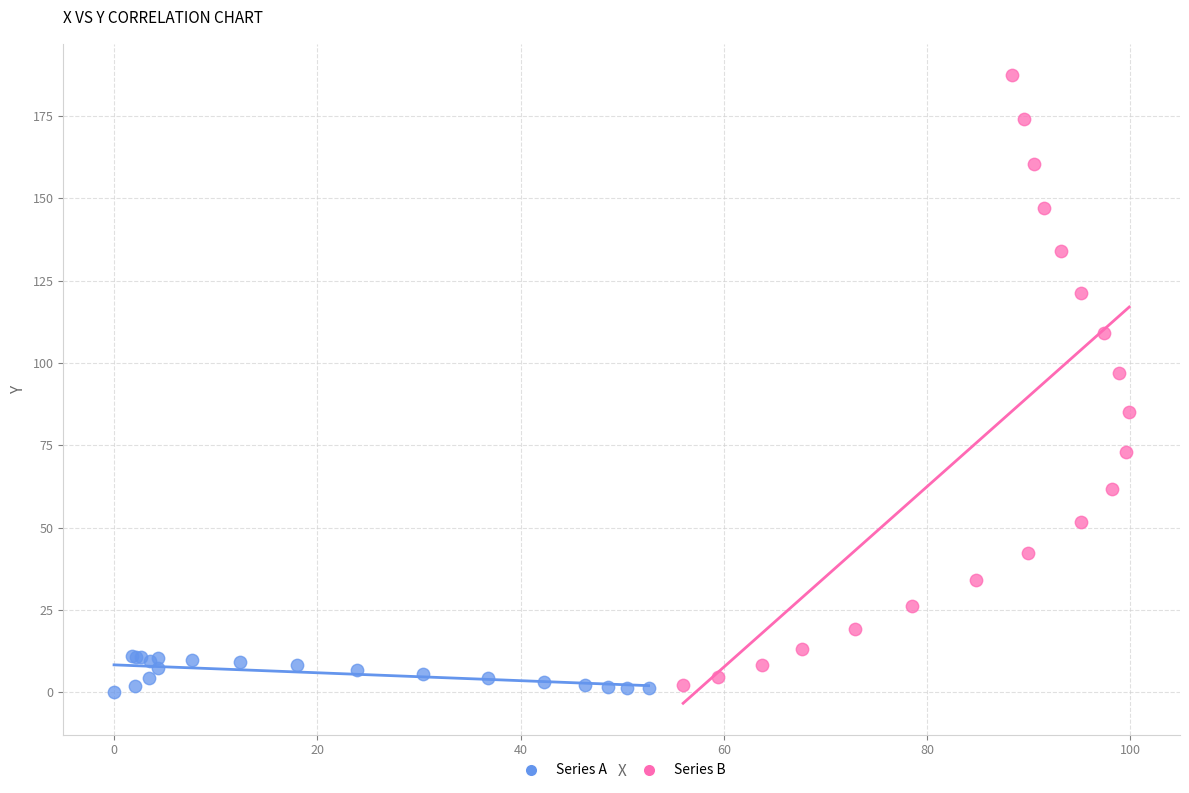

What are all the series names shown in the legend?

Series A, Series B